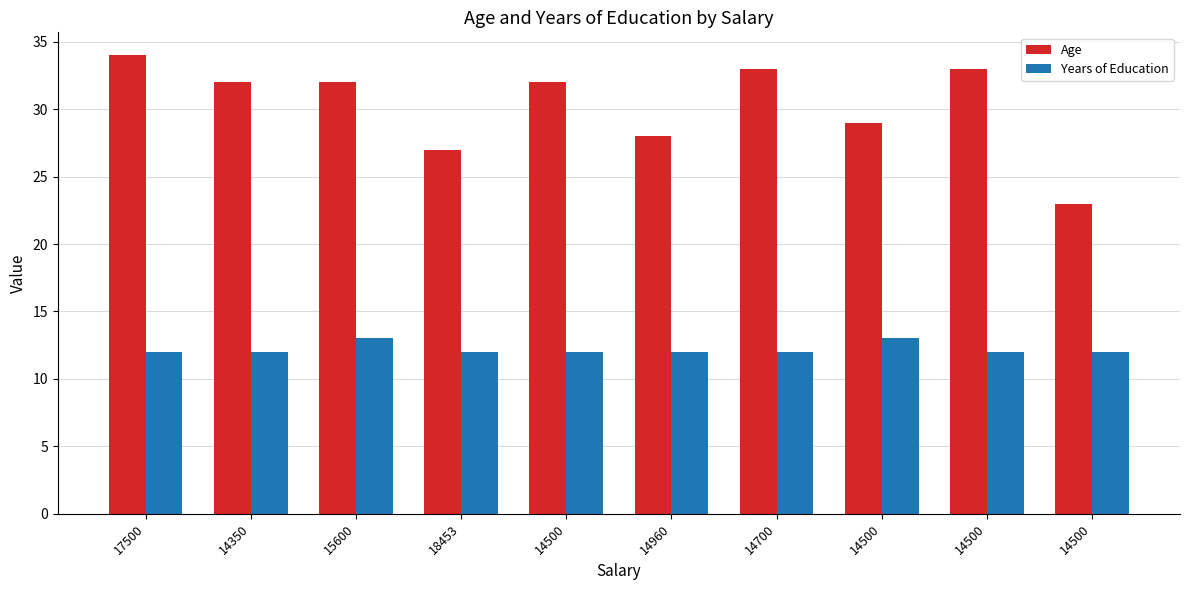

Count the number of categories in the chart.

10